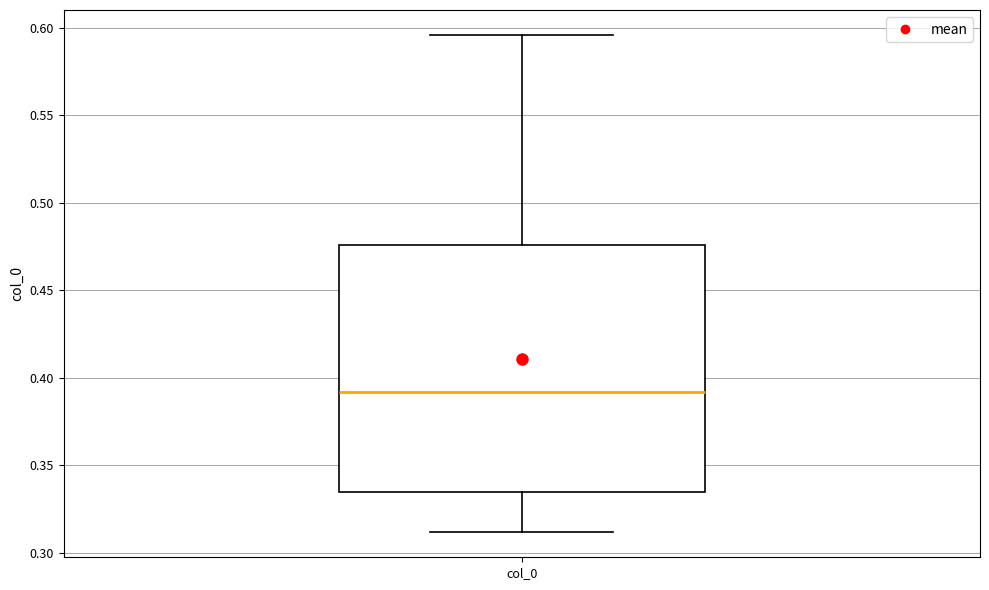

Transcribe this box plot: give where the median line is, the range the box spans, and where the two whiskers end, as read against the y-axis. The values are not printed on the chart, so give them approximately, as read against the axis.

median 0.390, box 0.335 to 0.475, whiskers 0.310 to 0.595